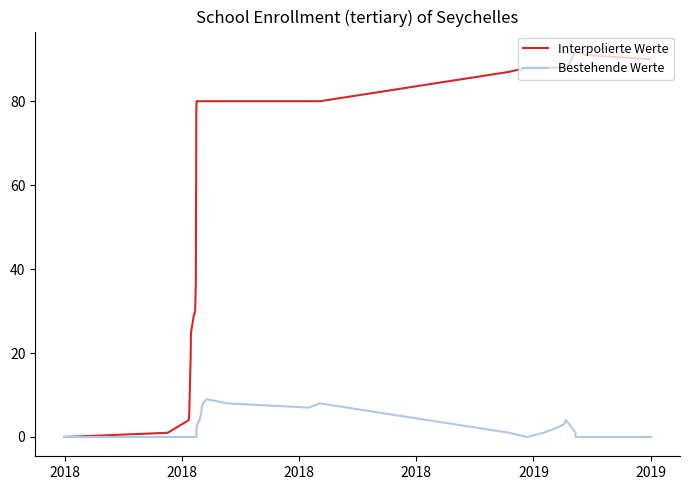

Which series has the largest range (max minus min)?

Interpolierte Werte